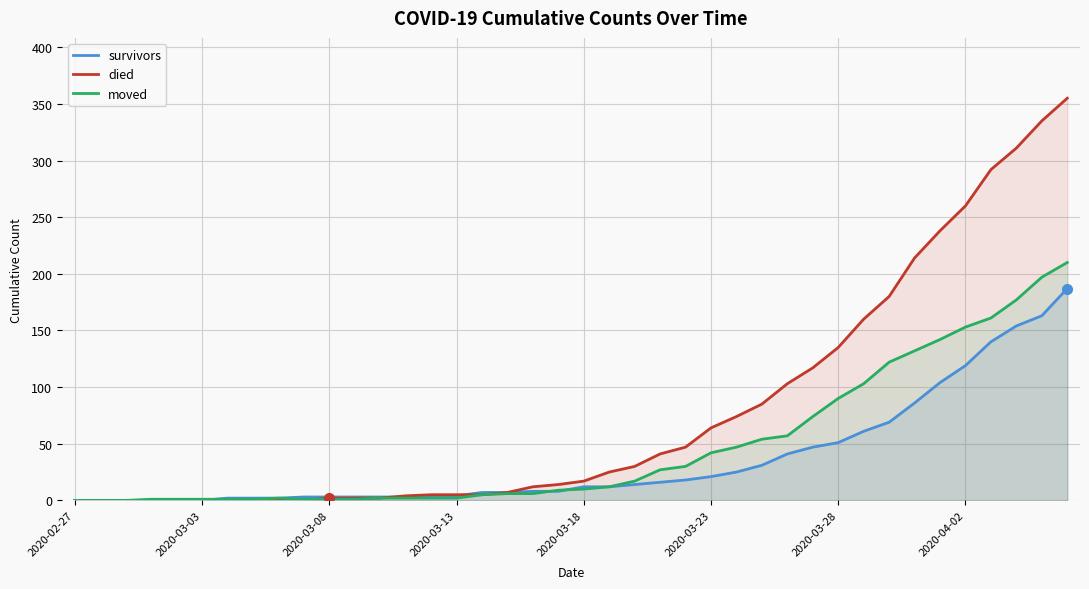

Which series changed the most between 11 and 18?

died